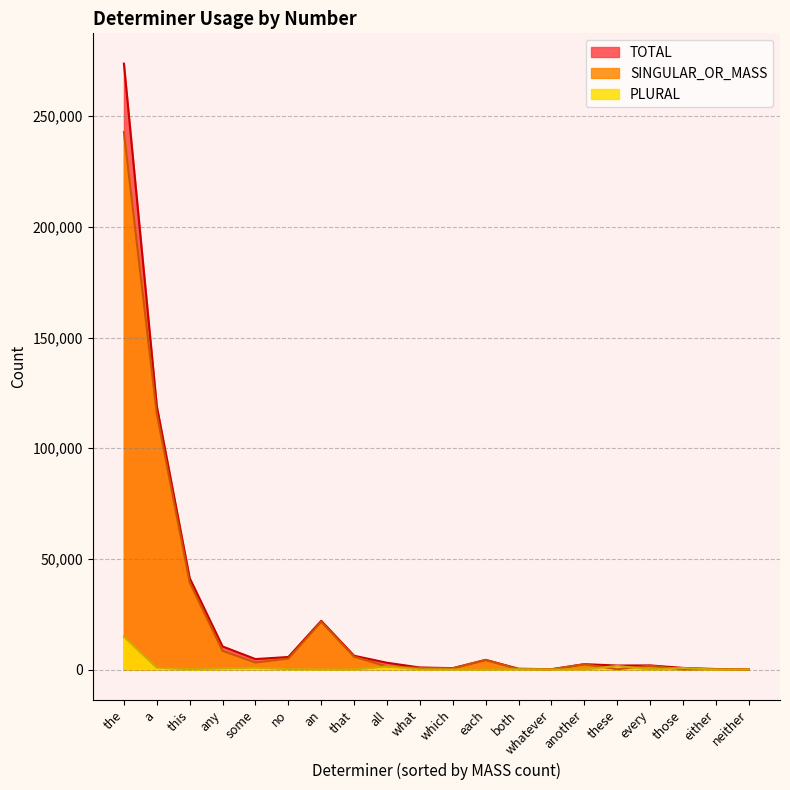

True or false: TOTAL and SINGULAR_OR_MASS intersect in this chart.

False